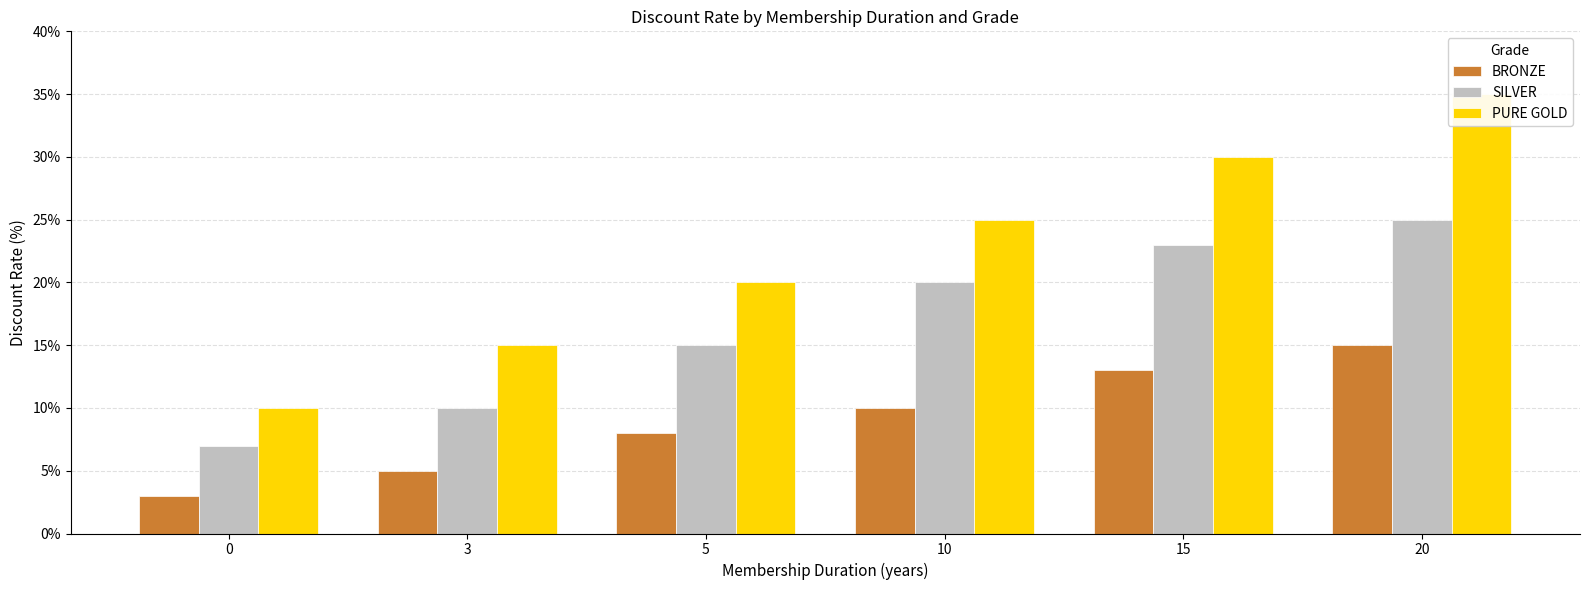

True or false: BRONZE has a value of 1.5 at 0.

False